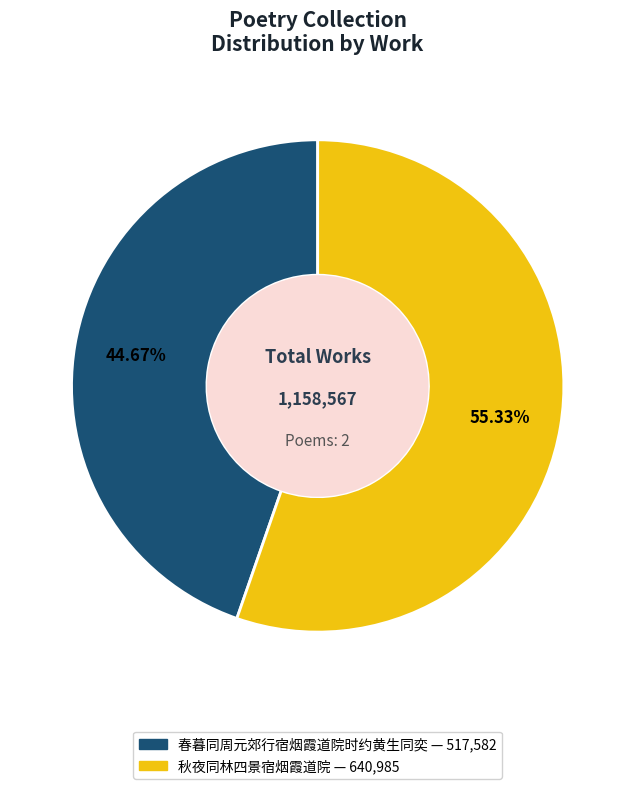

Count the number of slices in the pie.

2